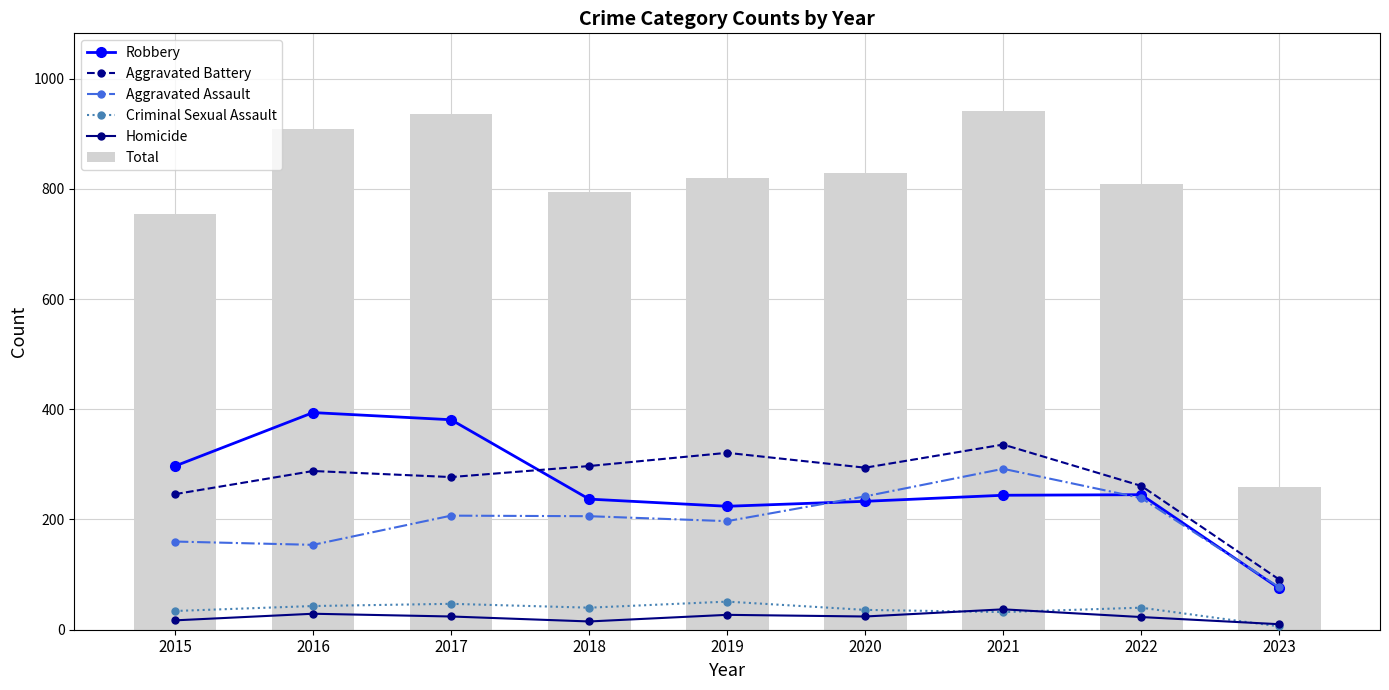

Are the bars horizontal?

No